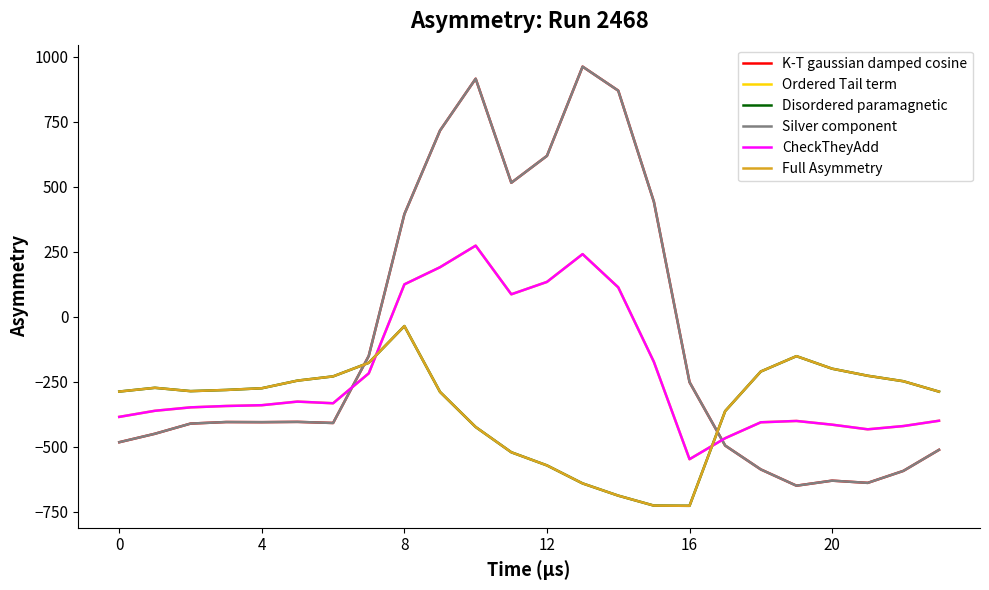

Does the chart display data point markers on the line(s)?

No